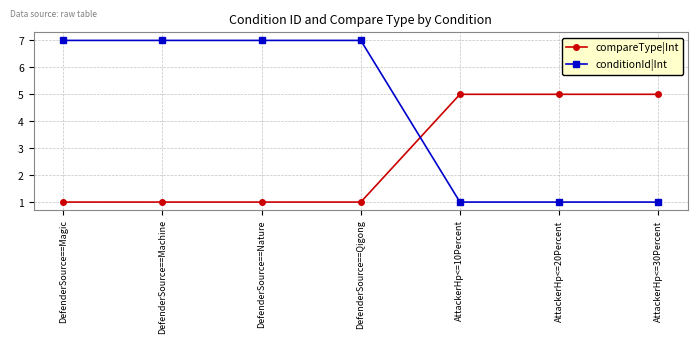

What is the average value of the conditionId|Int series?

4